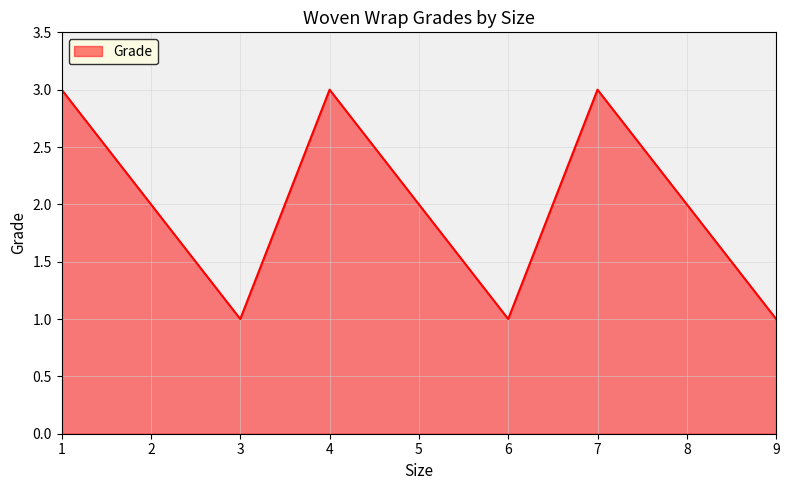

How many data points are less than 2?

3